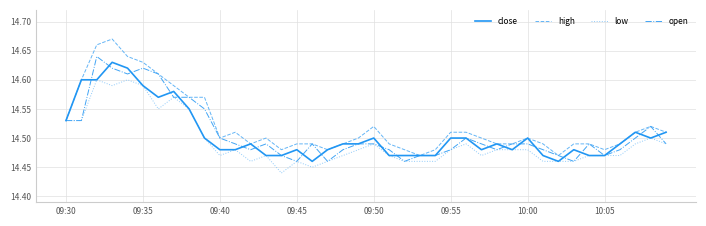

Is this an area chart (filled region under the line)?

No